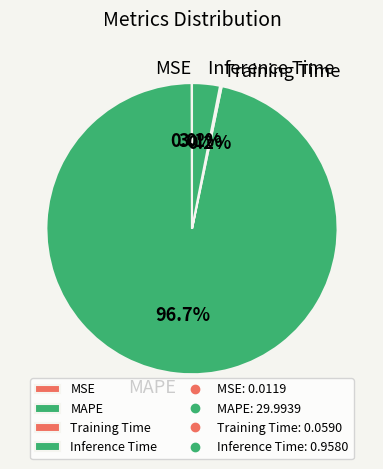

Is there a majority slice in this chart?

Yes